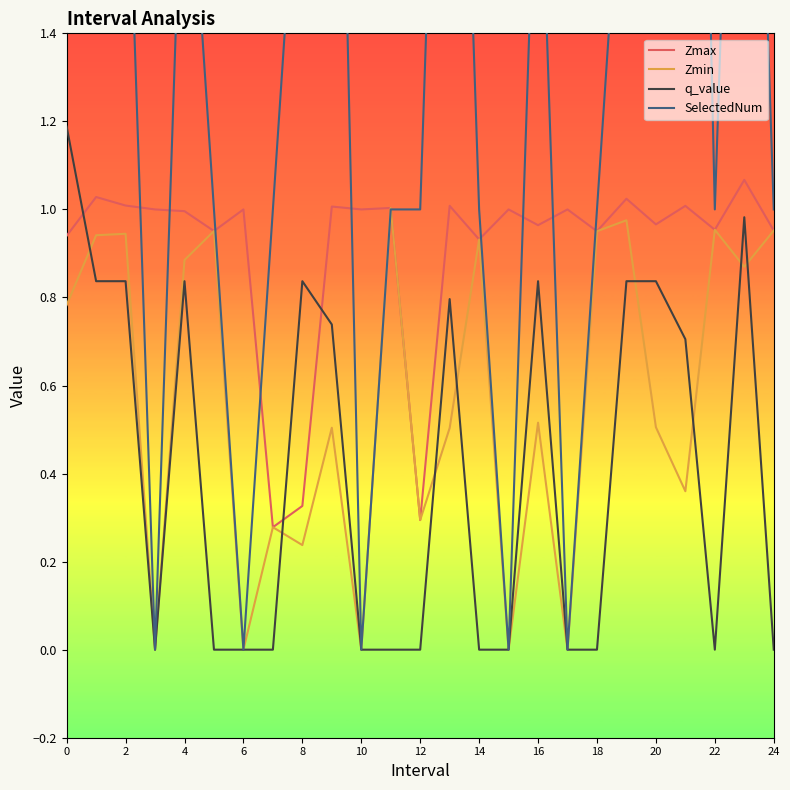

Is it true that Zmin equals 0.1 at 24?

False